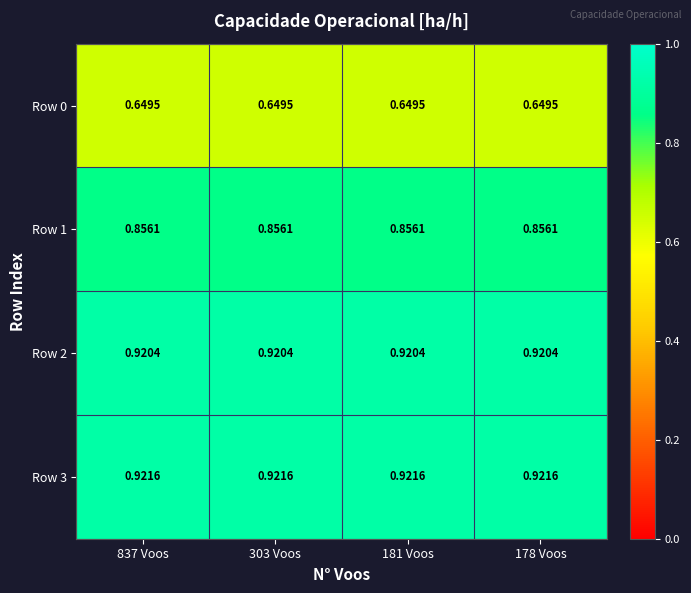

Is the value of Row 0 at 181 Voos greater than the value of Row 3 at 178 Voos?

No